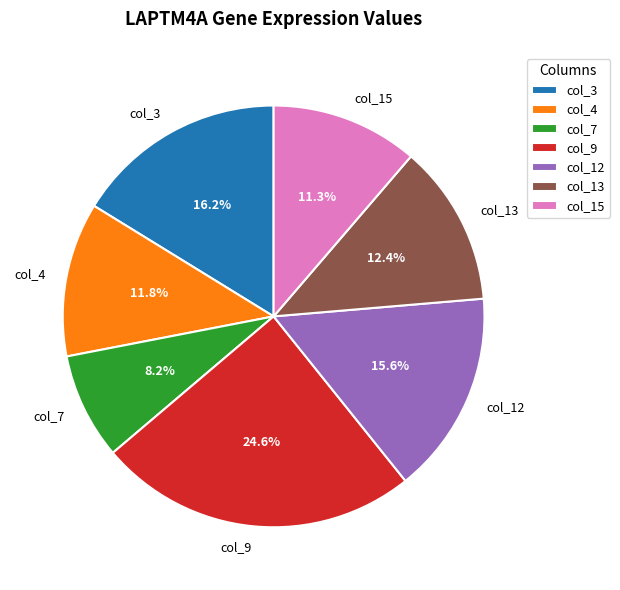

Rank the categories by value from lowest to highest.

col_7, col_15, col_4, col_13, col_12, col_3, col_9